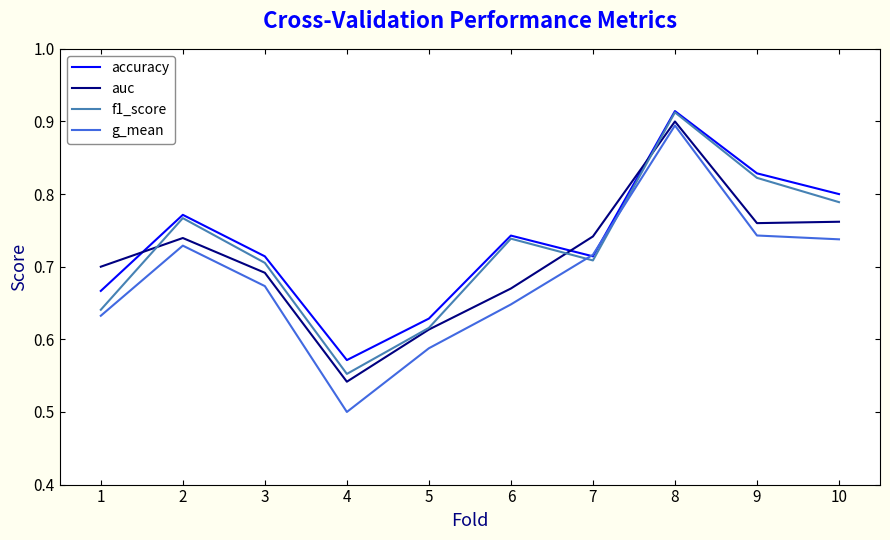

Rank the series by their average value, from lowest to highest.

g_mean, auc, f1_score, accuracy